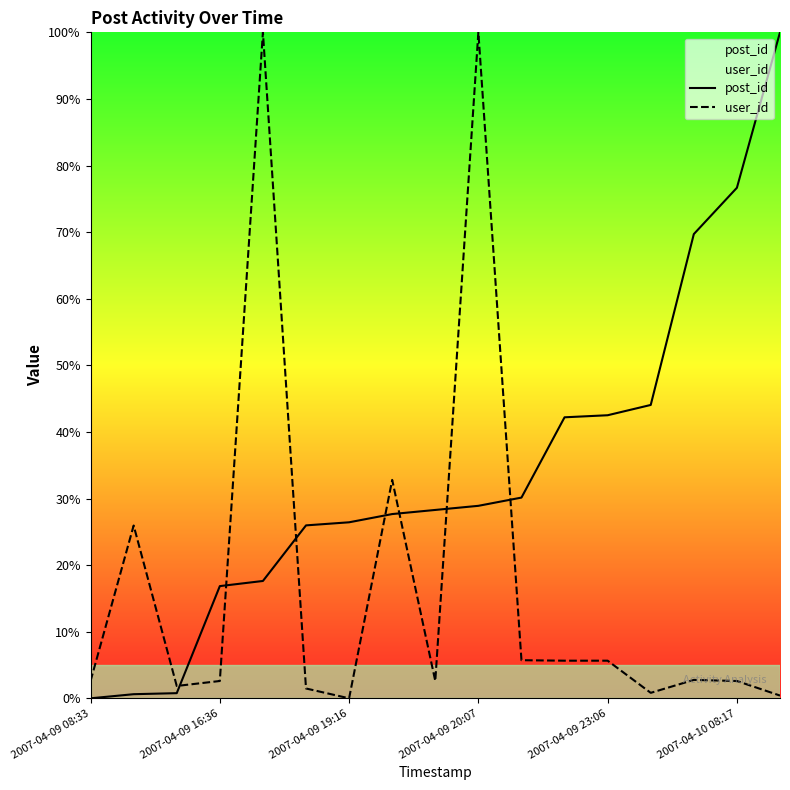

The value of post_id at 11 is 42.2. True or false?

True